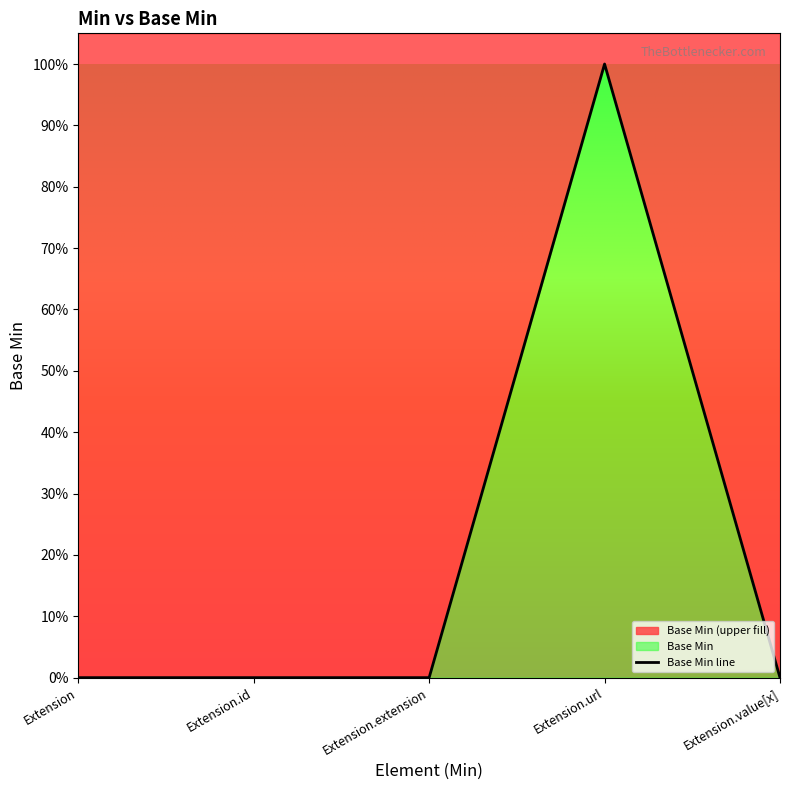

Count the number of categories in the chart.

5